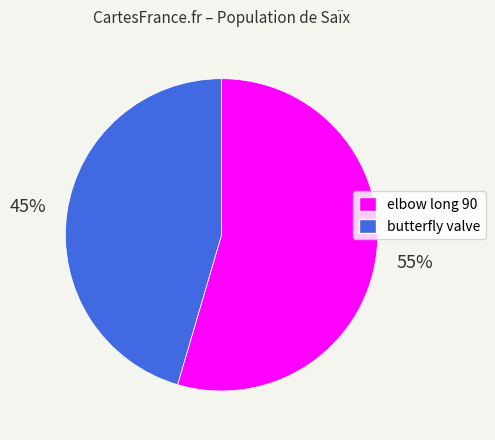

How many segments does this pie chart have?

2